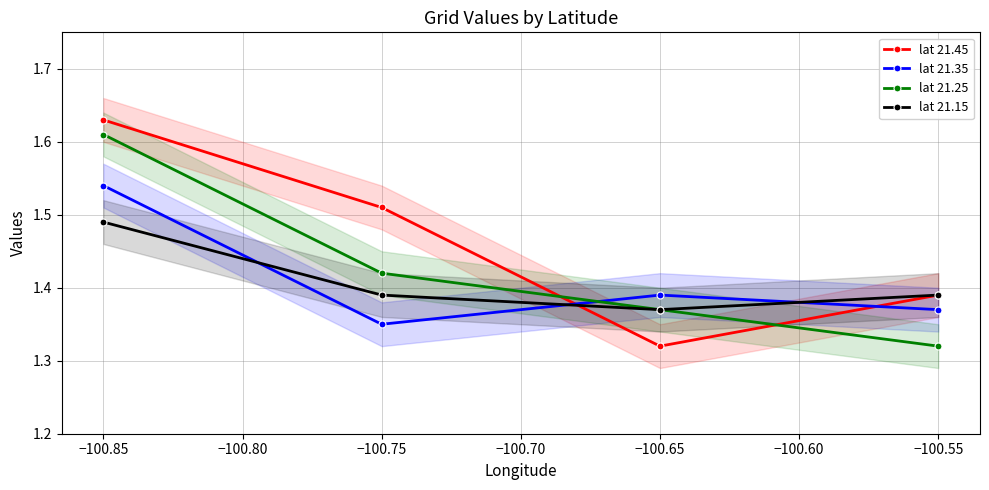

The lat 21.15 series shows 1.9 at −100.85. True or false?

False